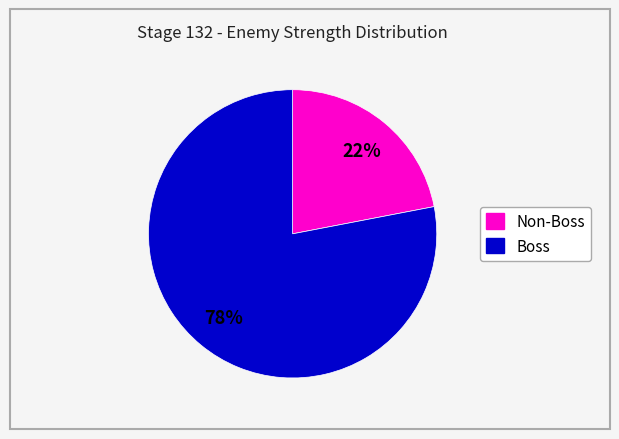

Is there a majority slice in this chart?

Yes